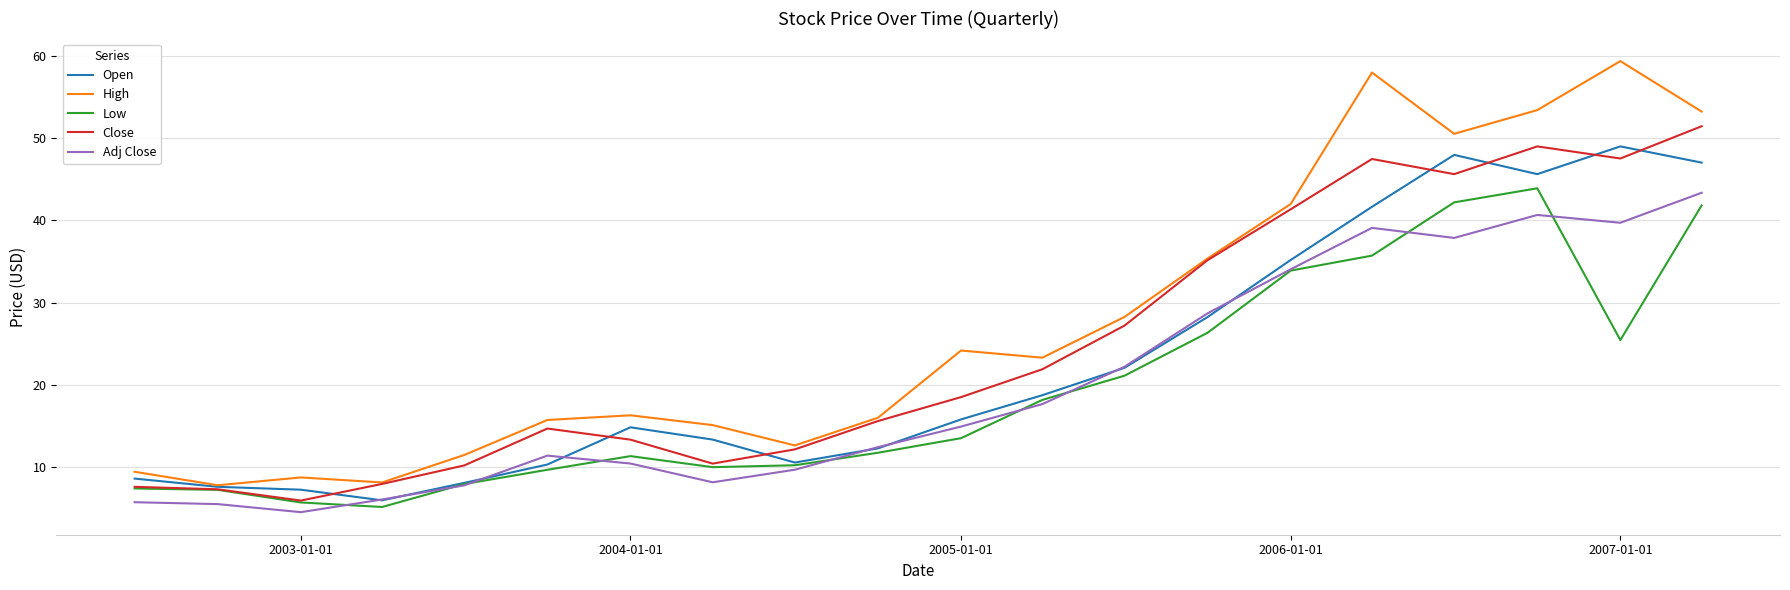

Which series has the widest spread of values?

High